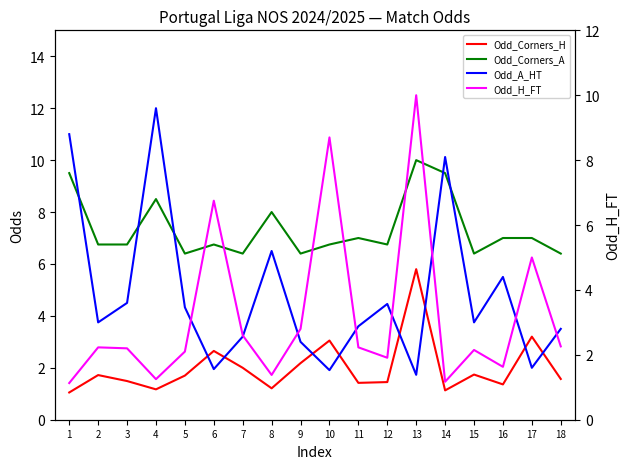

At which label does Odd_A_HT reach its peak?

4